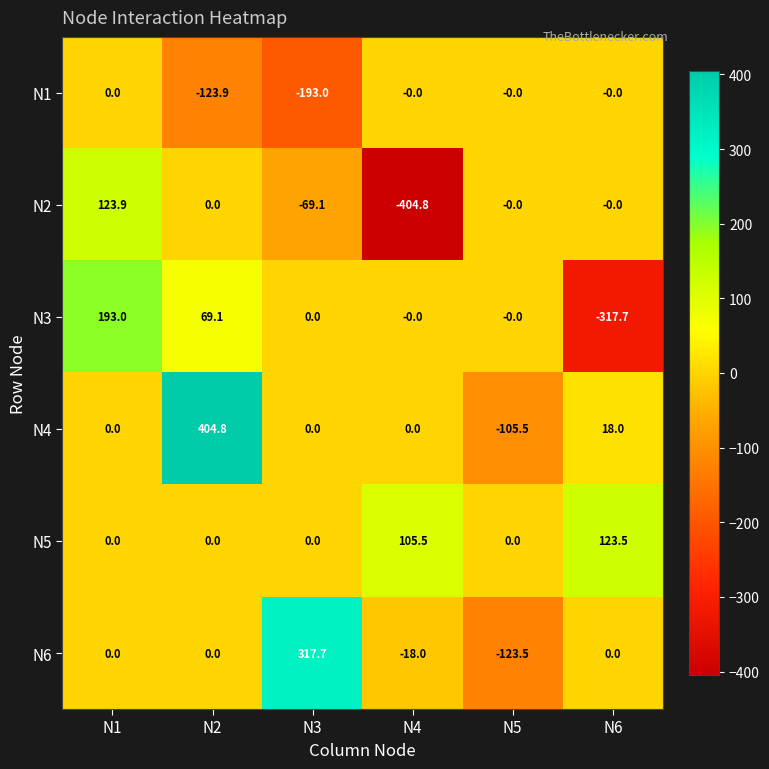

List the series in order of their peak value, lowest first.

N1, N5, N2, N3, N6, N4